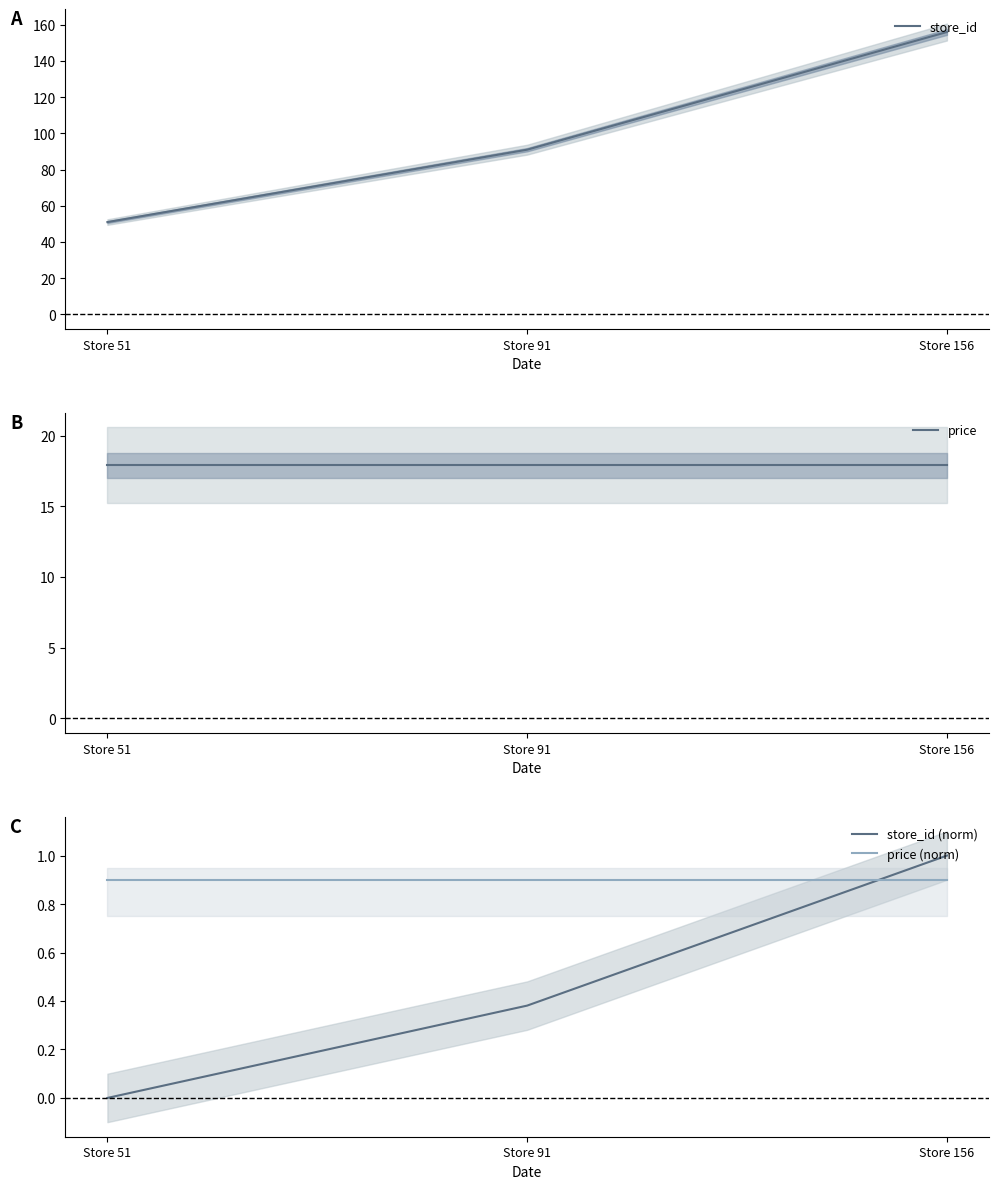

At which label is price closest to 17?

Store 51